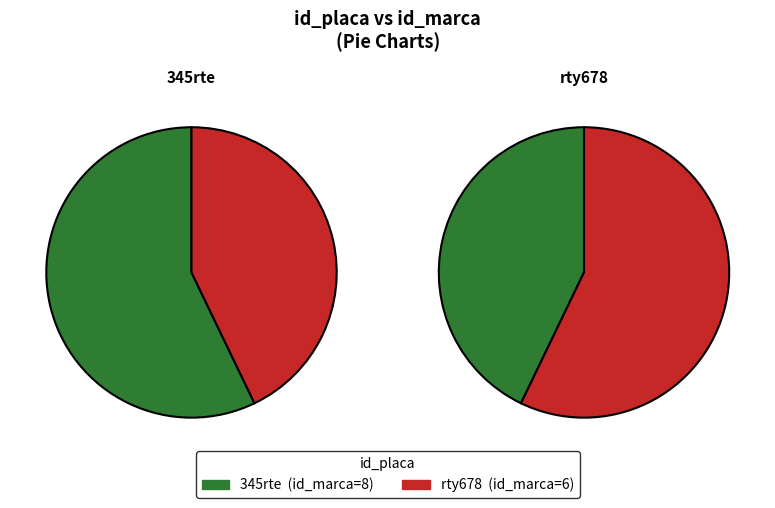

What is the total percentage of rty678 and 345rte?

100.0%